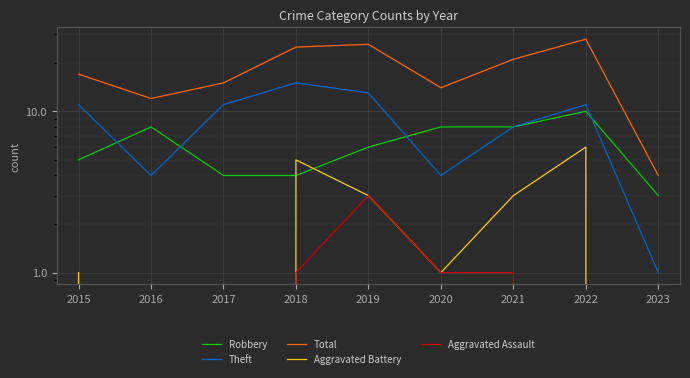

List the series in order of their peak value, lowest first.

Aggravated Assault, Aggravated Battery, Robbery, Theft, Total